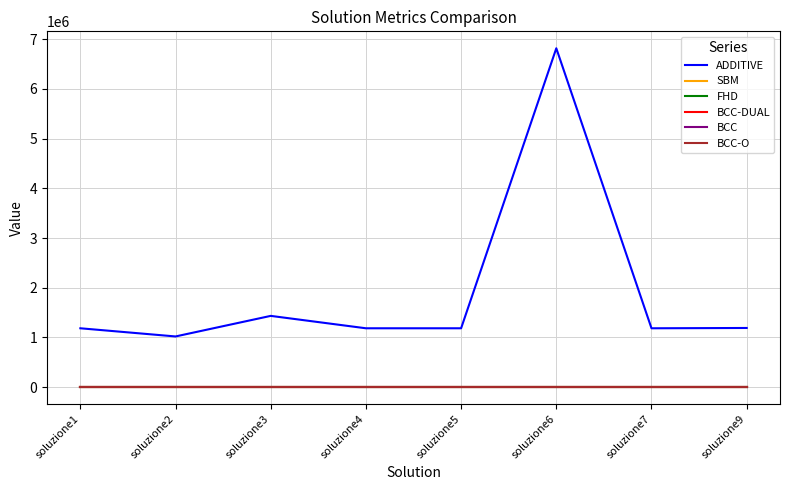

At which category is the sum across all series the highest?

soluzione6